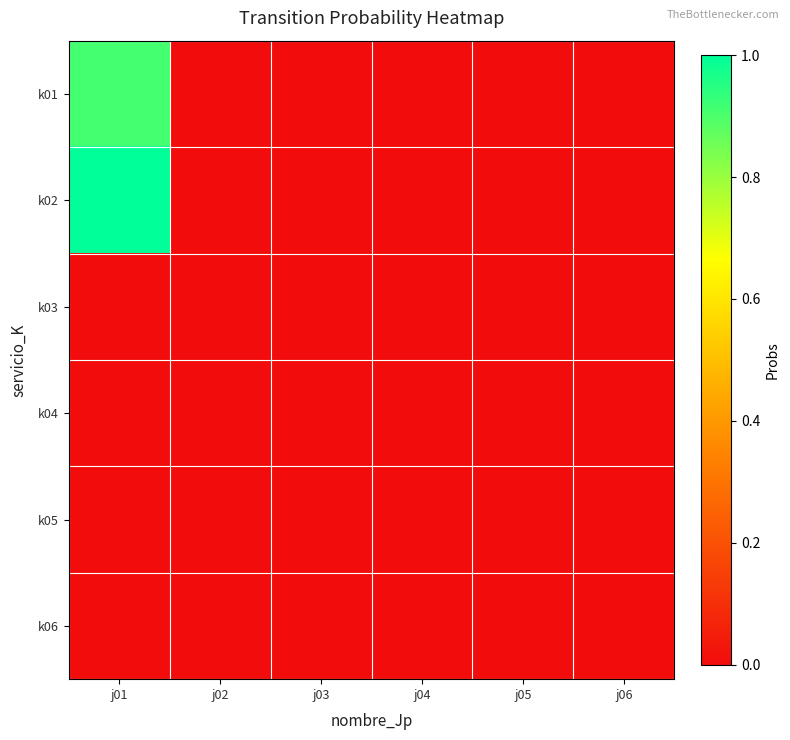

Rank the series at j04 from highest to lowest value.

k01, k02, k03, k04, k05, k06